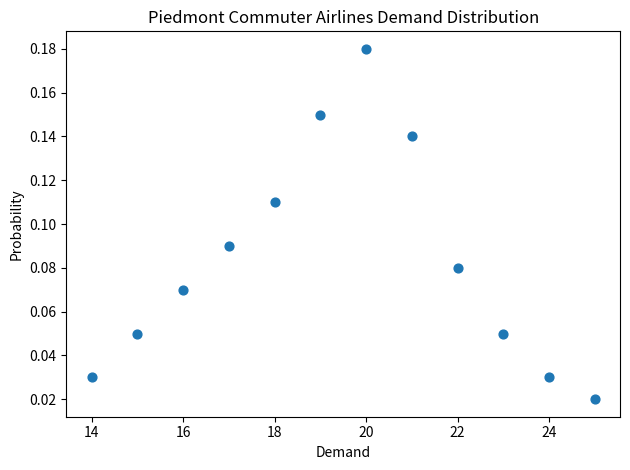

What is the range of X values (max minus min)?

11.0